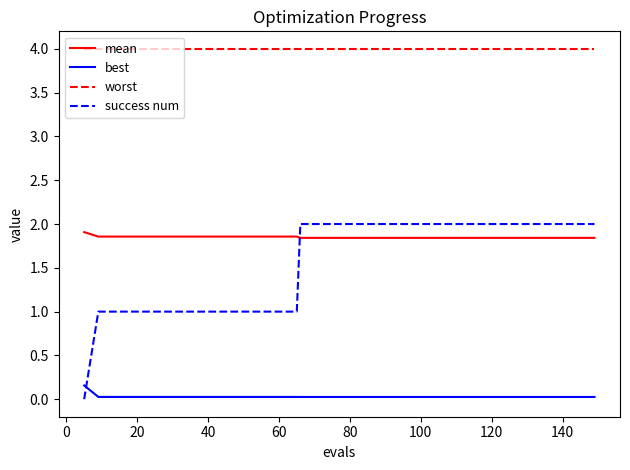

What is the sum of all mean values?

74.0